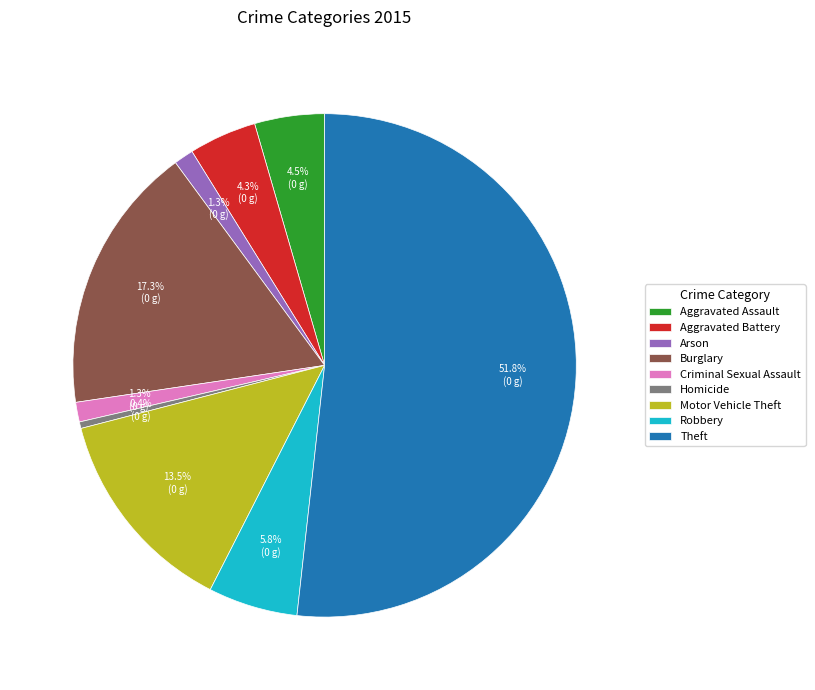

Which category has the smallest portion of the pie?

Homicide